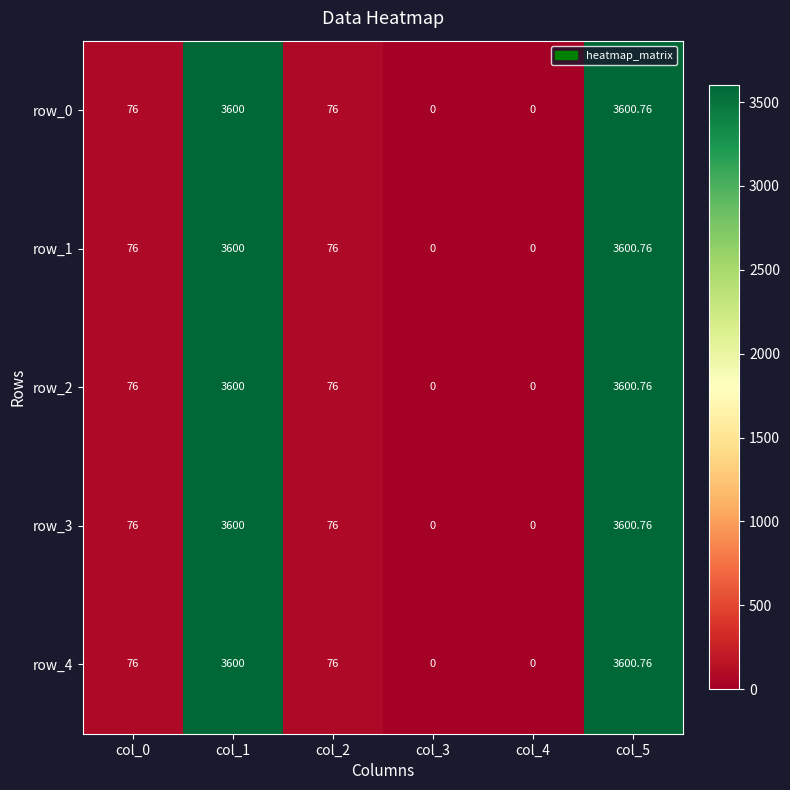

Is the value of row_3 at col_0 greater than the value of row_2 at col_1?

No